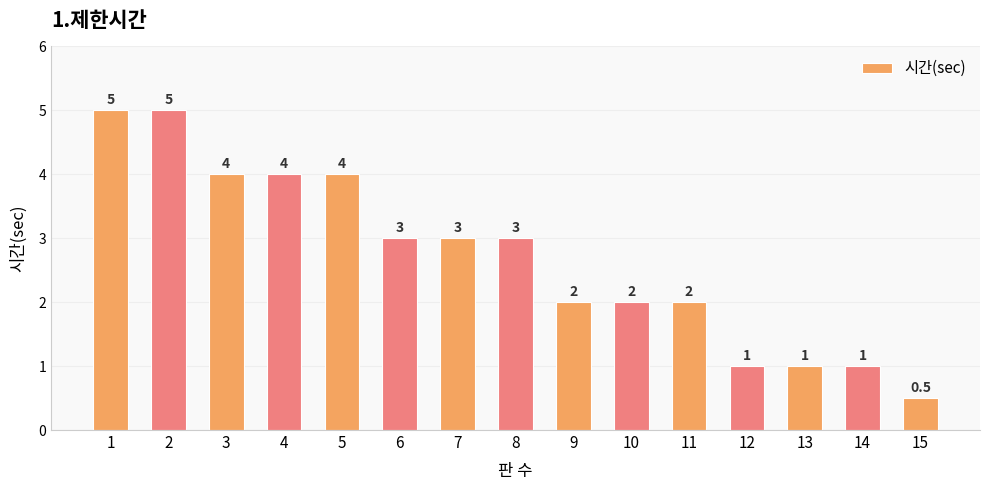

Reading right to left, list all the values displayed in this chart.

0.5	1.0	1.0	1.0	2.0	2.0	2.0	3.0	3.0	3.0	4.0	4.0	4.0	5.0	5.0